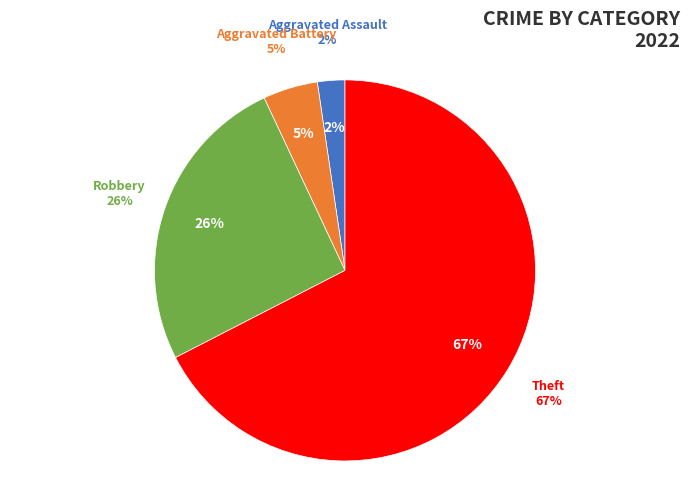

True or false: Aggravated Assault accounts for 2% of the total.

True